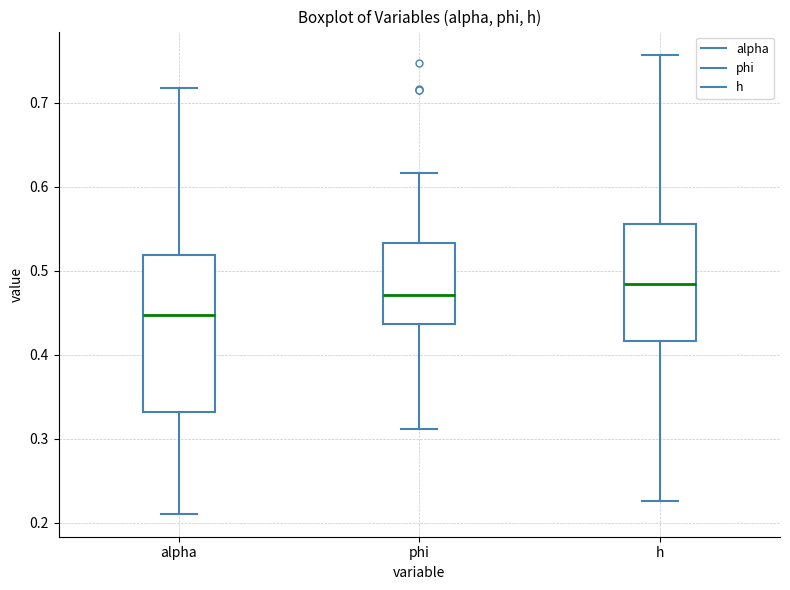

Which box has the highest median line?

h